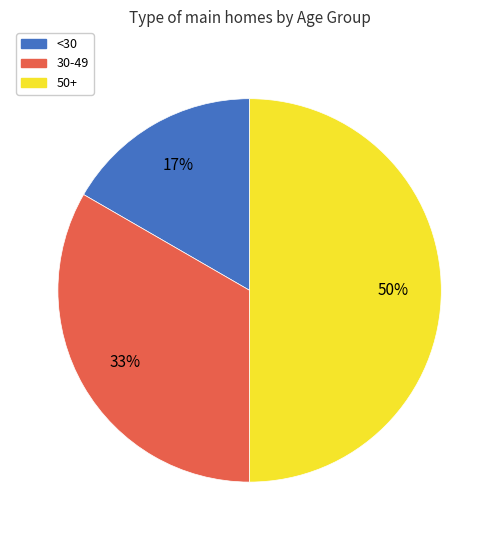

Is the sum of 50+ and <30 greater than half?

Yes